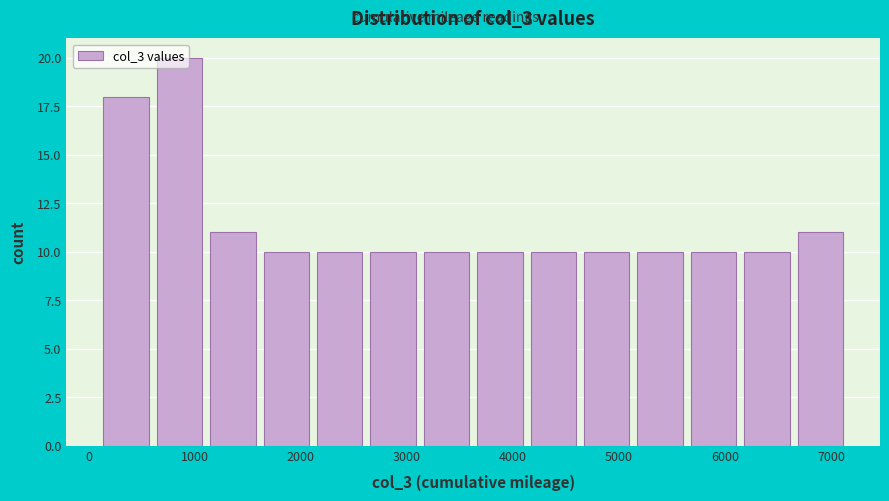

Reading left to right, list every bar in this chart as the range it spans on the x-axis followed by its height. Neither the bar edges nor the heights are printed on the chart, so give them approximately, as read against the axes.

100 to 600: 18
600 to 1100: 20
1100 to 1600: 11
1600 to 2100: 10
2100 to 2600: 10
2600 to 3100: 10
3100 to 3600: 10
3600 to 4100: 10
4100 to 4600: 10
4600 to 5100: 10
5100 to 5600: 10
5600 to 6100: 10
6100 to 6600: 10
6600 to 7200: 11